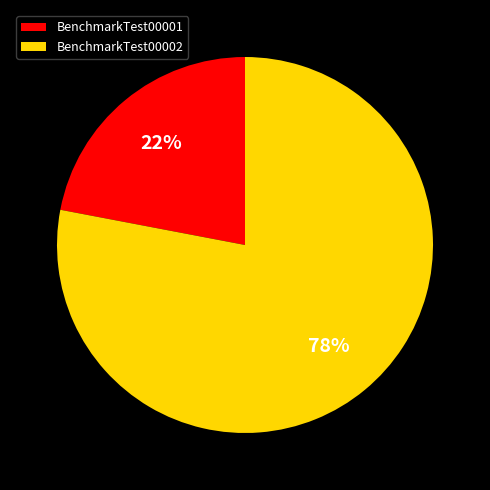

Rank the categories by value from lowest to highest.

BenchmarkTest00001, BenchmarkTest00002